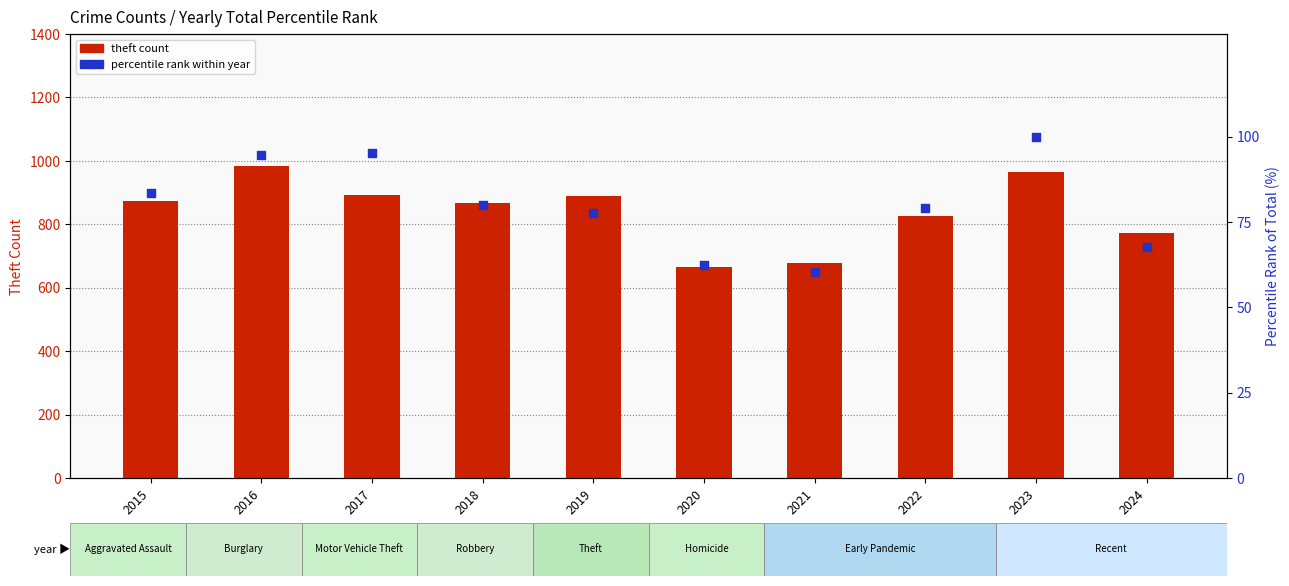

Which series reaches the maximum Y coordinate?

theft count